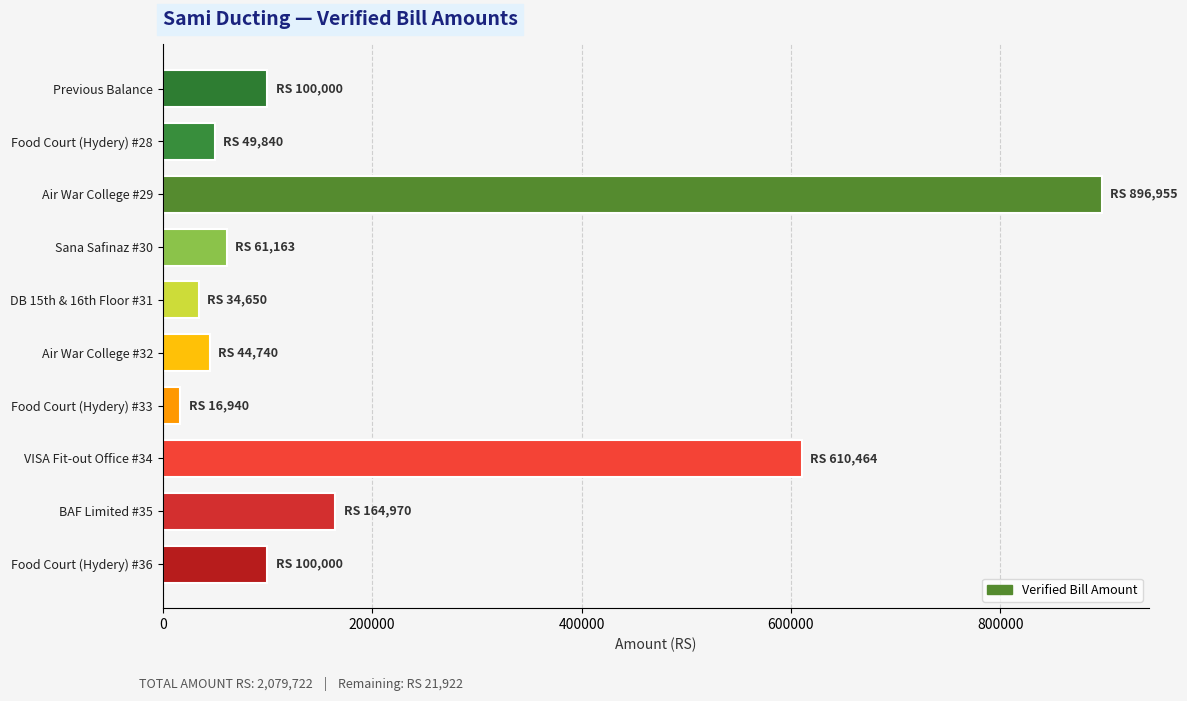

What is the difference between the second highest and minimum values?

593524